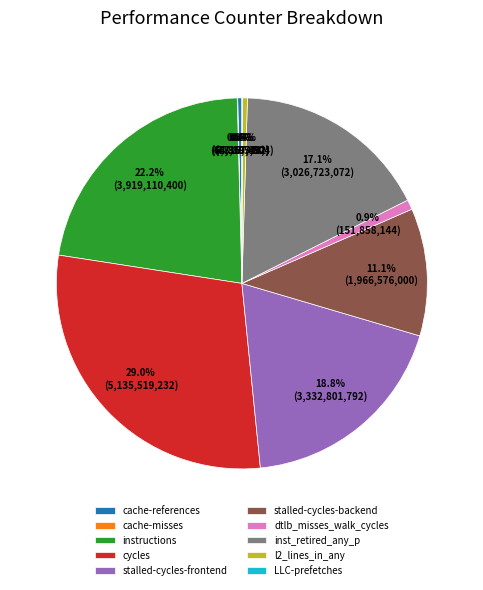

Approximately how many times larger is the value at inst_retired_any_p compared to cache-references?

47.0